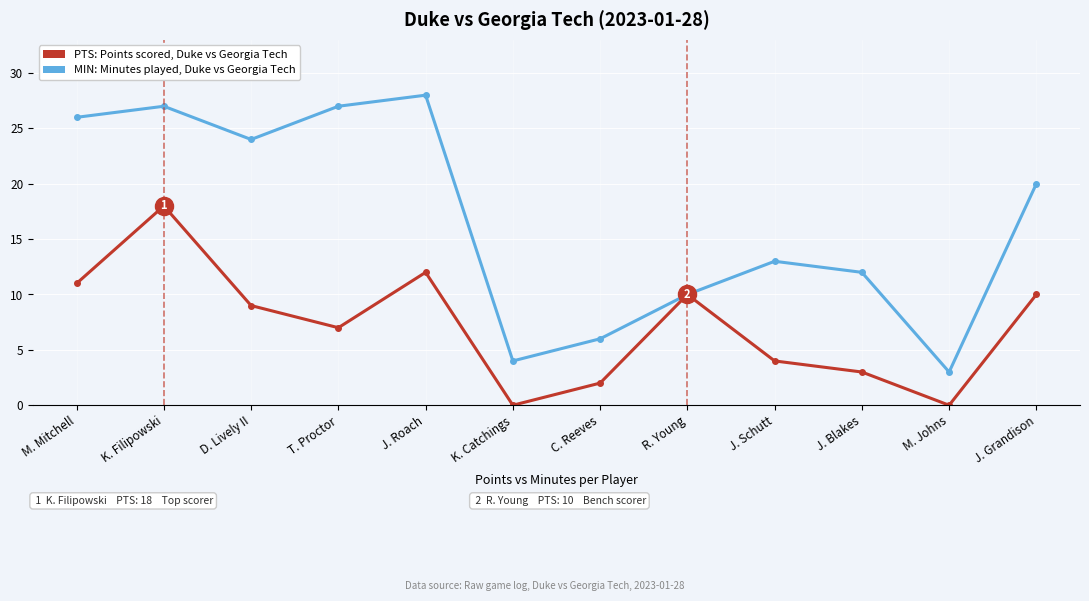

Which category has the lowest value in the MIN: Minutes played, Duke vs Georgia Tech series?

M. Johns